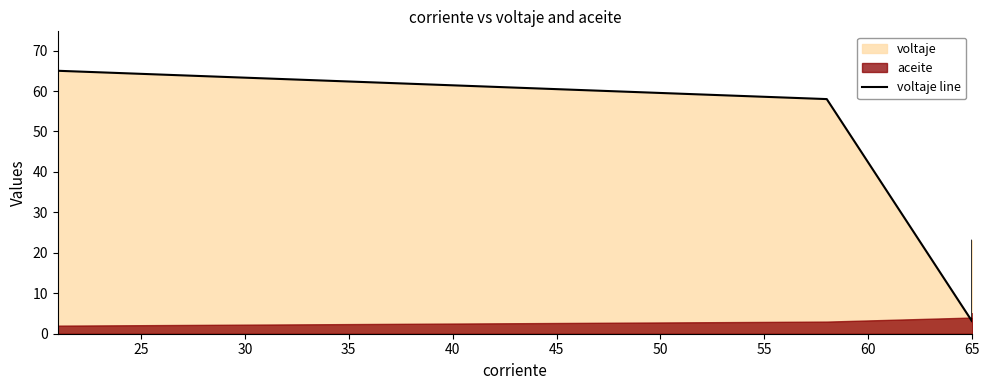

Reading left to right, list all the values displayed in this chart.

65	58	3	23